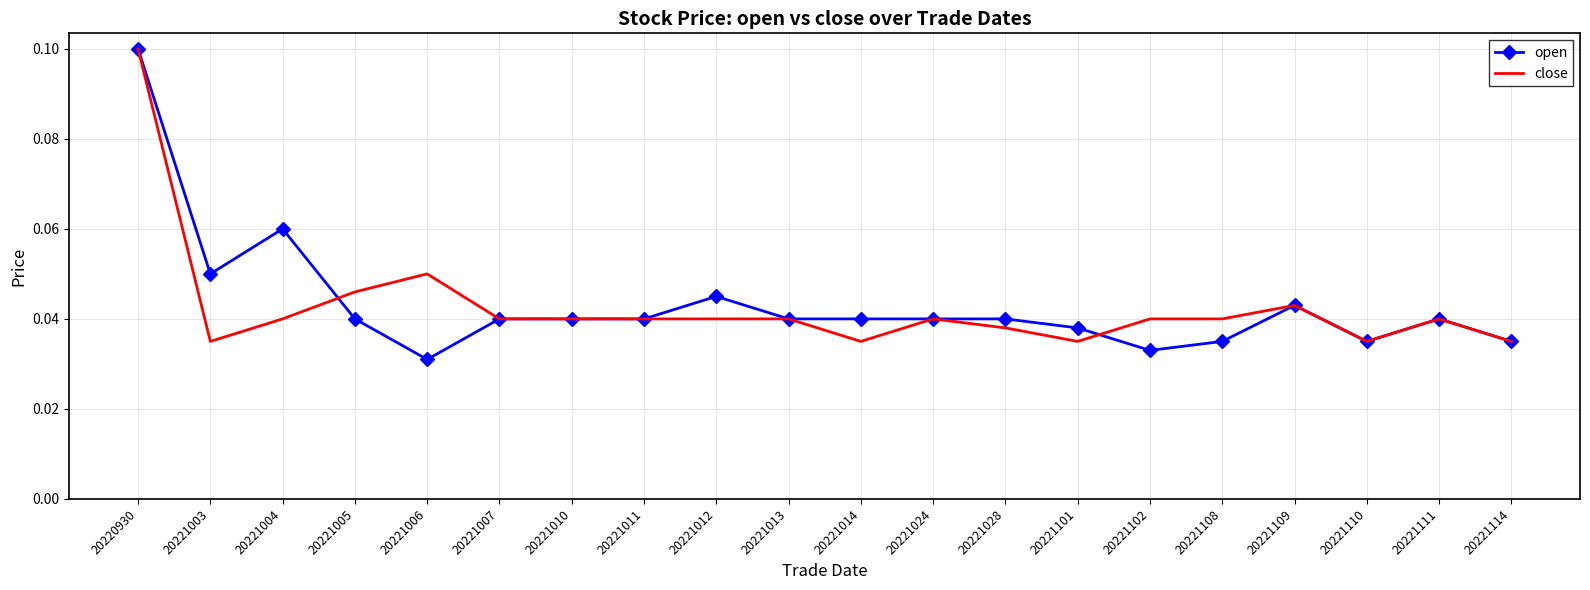

True or false: close and open intersect in this chart.

True